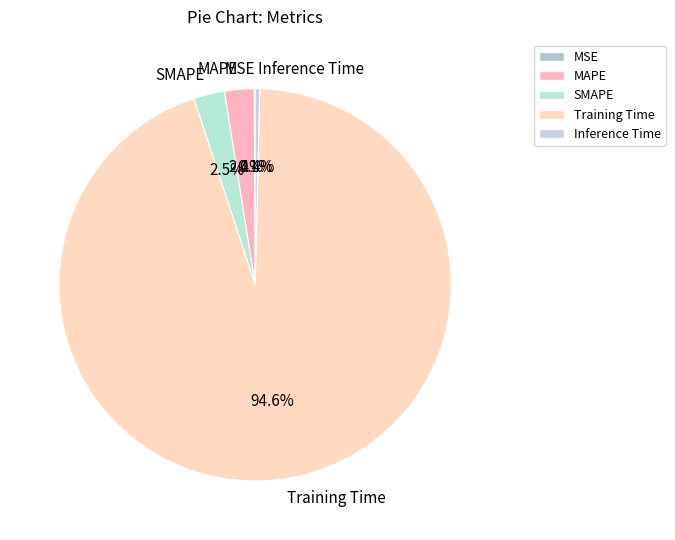

To the nearest percent, what is the difference between the largest and smallest slice percentages?

94%